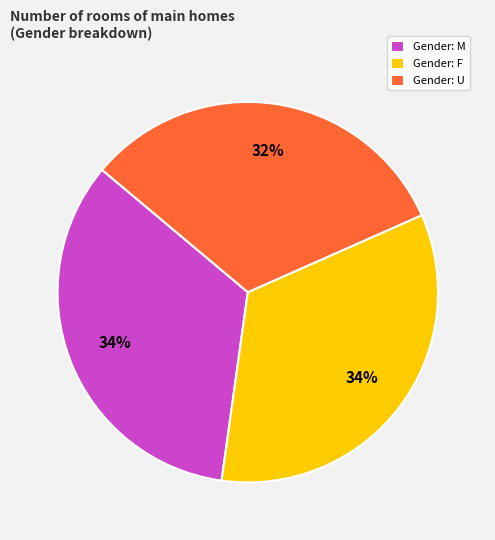

What percentage is the Gender: U slice, to the nearest percent?

32%